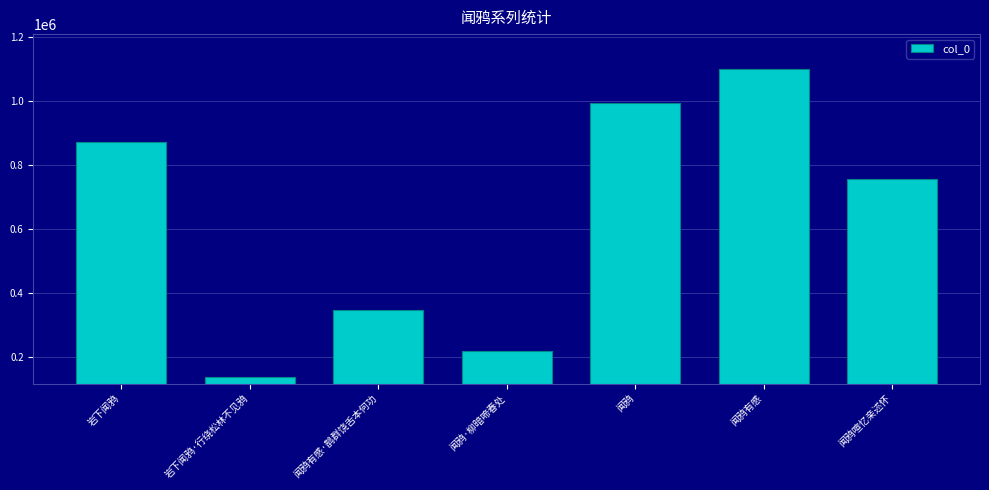

Reading left to right, list all the values displayed in this chart.

870760	136440	346731	219255	993742	1097948	753742